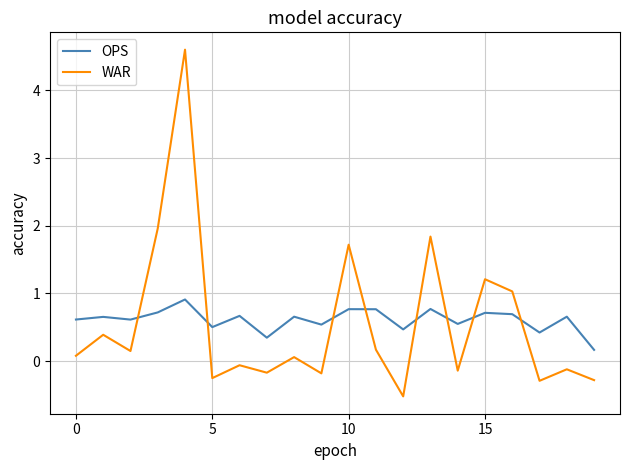

True or false: WAR and OPS intersect in this chart.

True